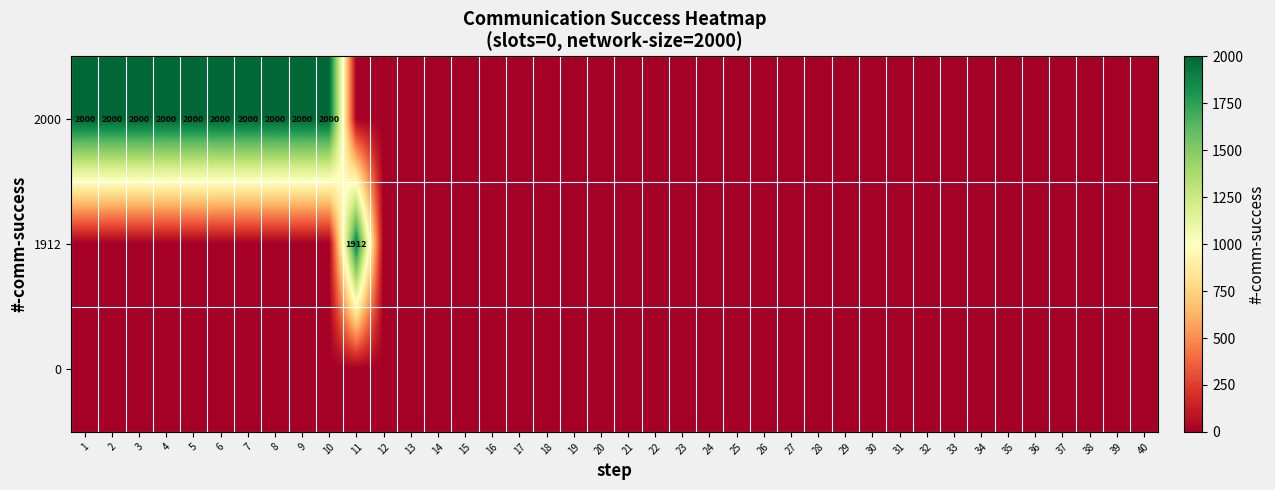

How many data points does each series have?

40